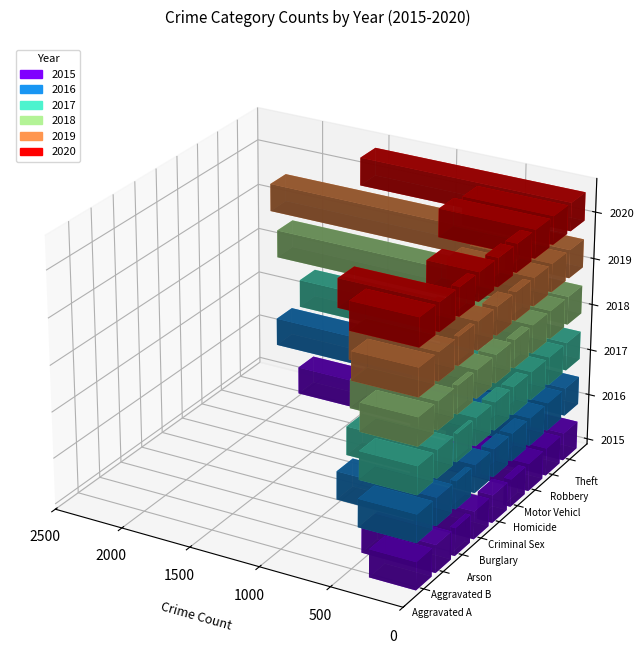

Count the number of categories in the chart.

9